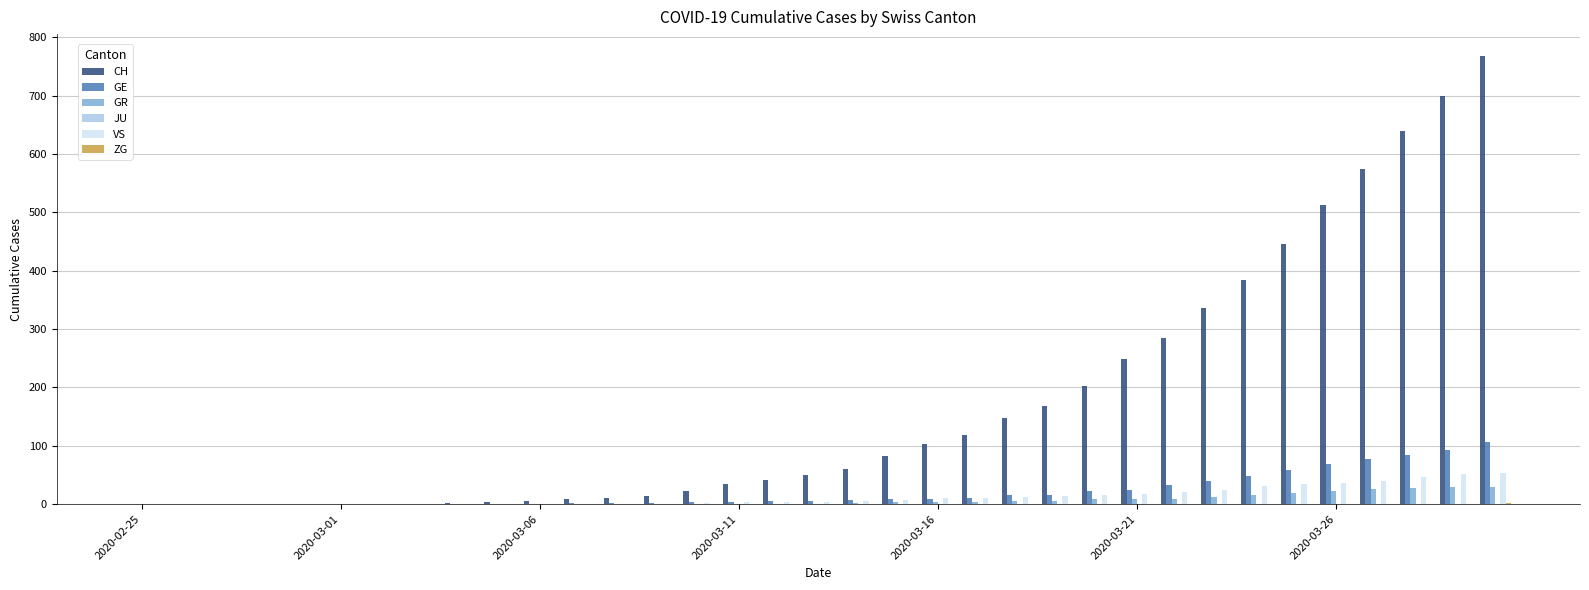

What is the sum of all GE values?

745